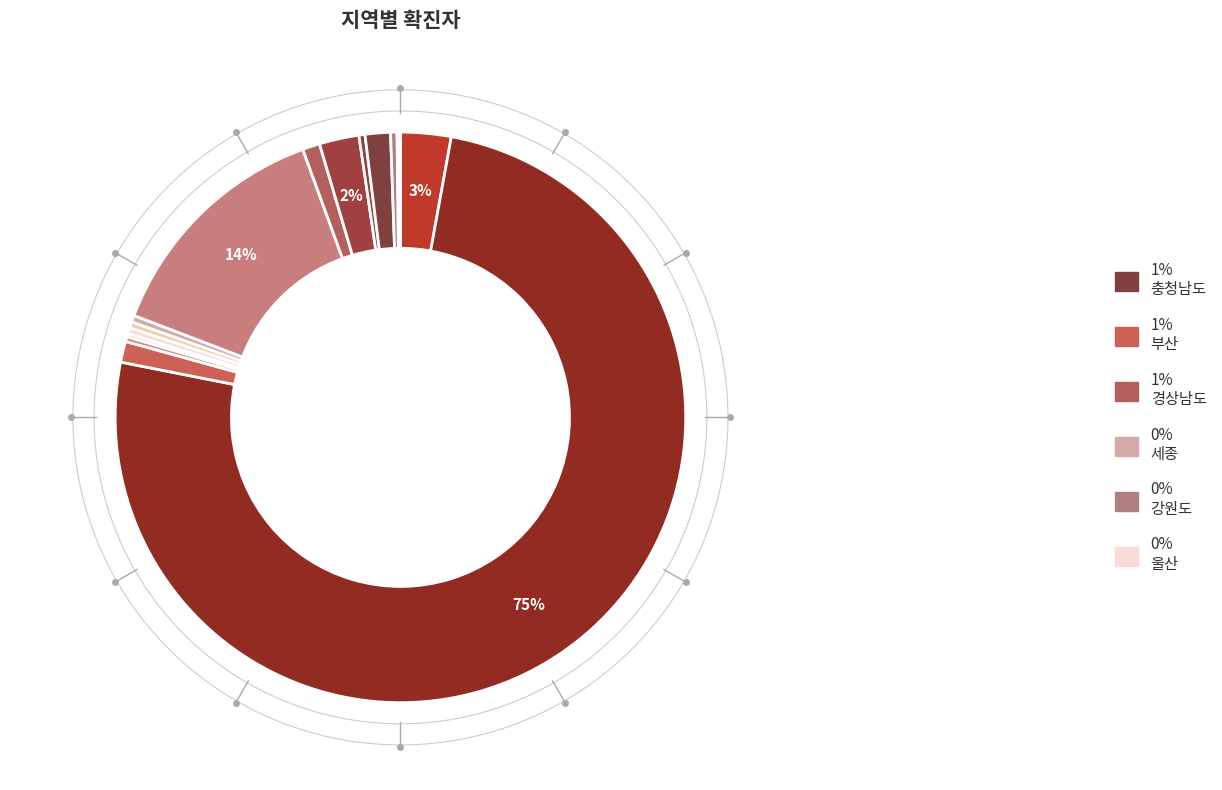

What is the change in value from 인천 to 제주도?

-23